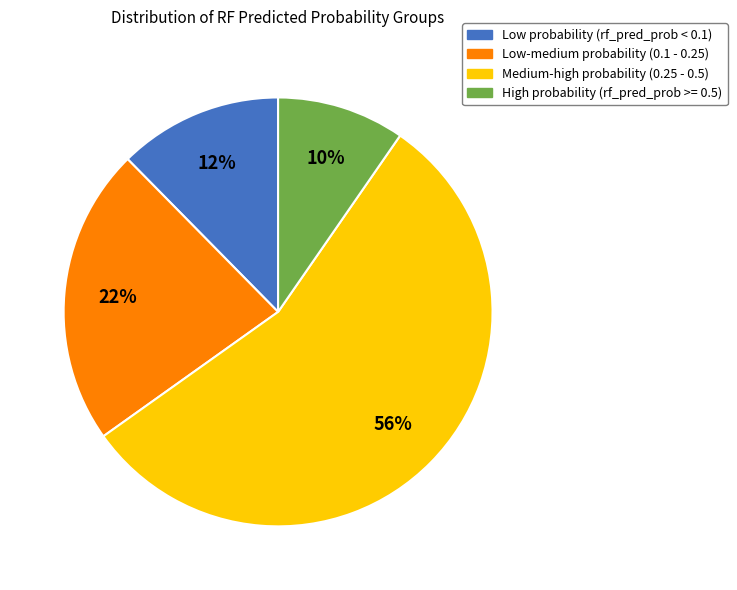

How many slices are in this pie chart?

4